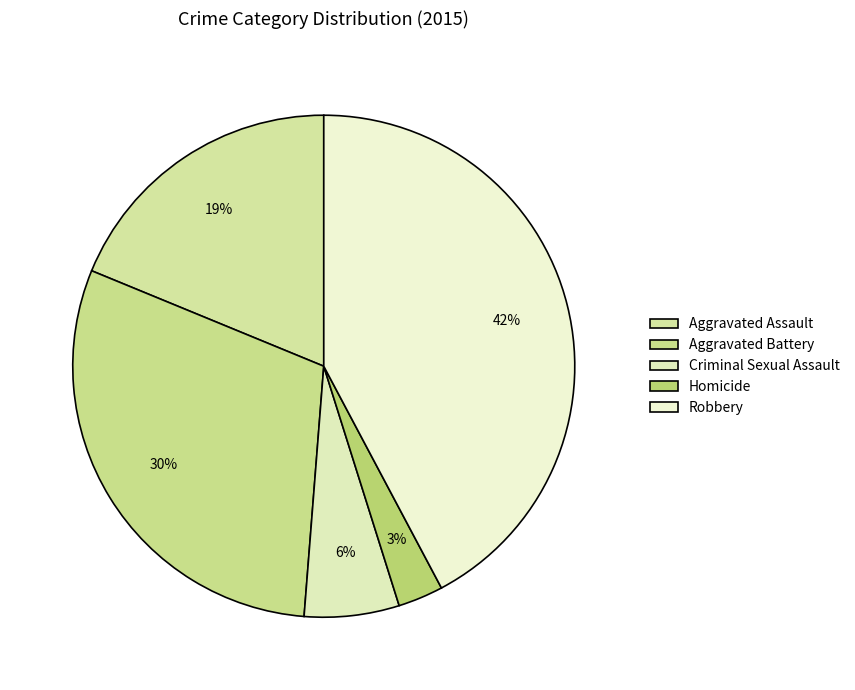

To the nearest percent, what percentage of the pie is Robbery?

42%